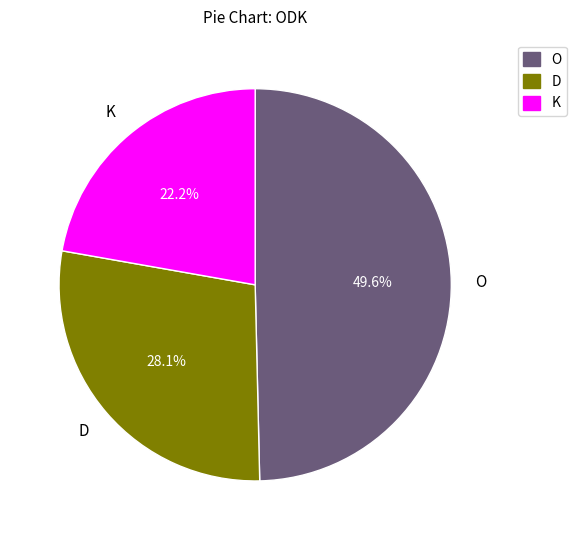

Rank the categories by value from highest to lowest.

O, D, K